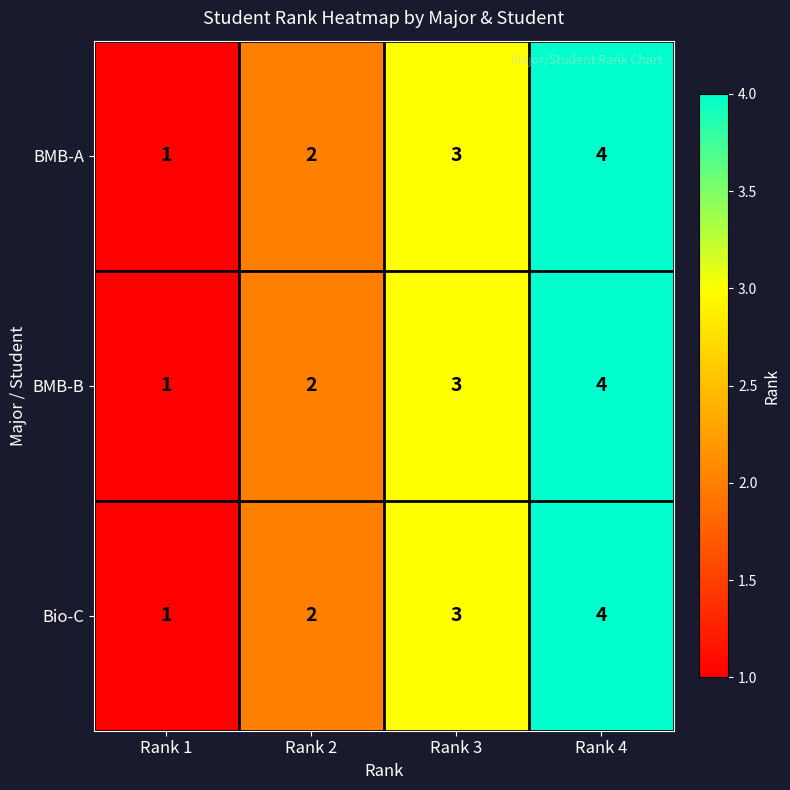

What is the total value across all series at Rank 3?

9